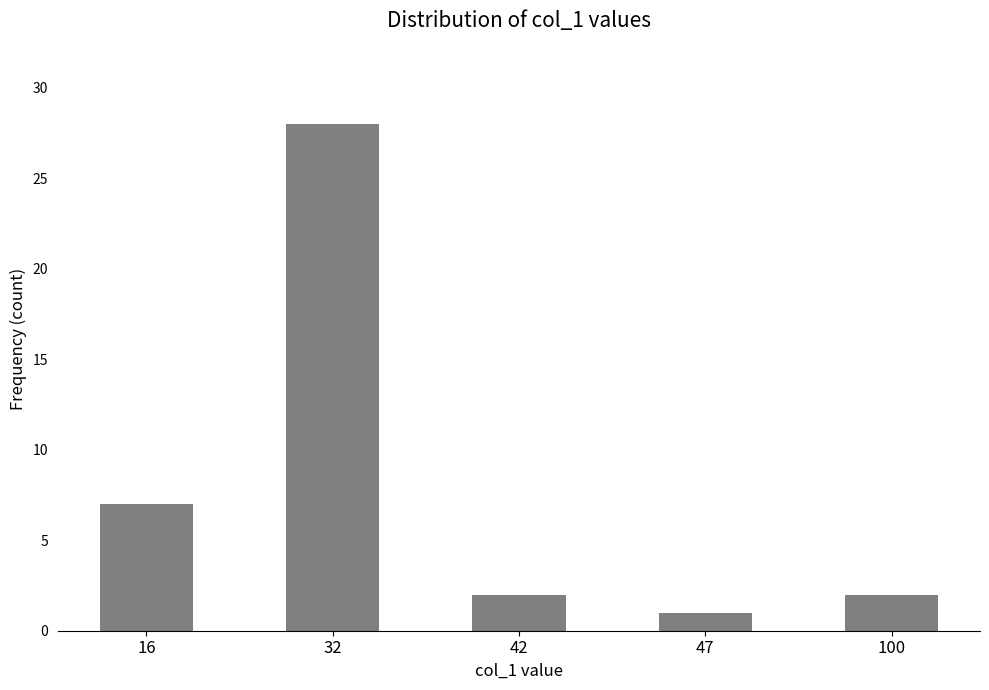

True or false: the data shows 7 at 16.

True